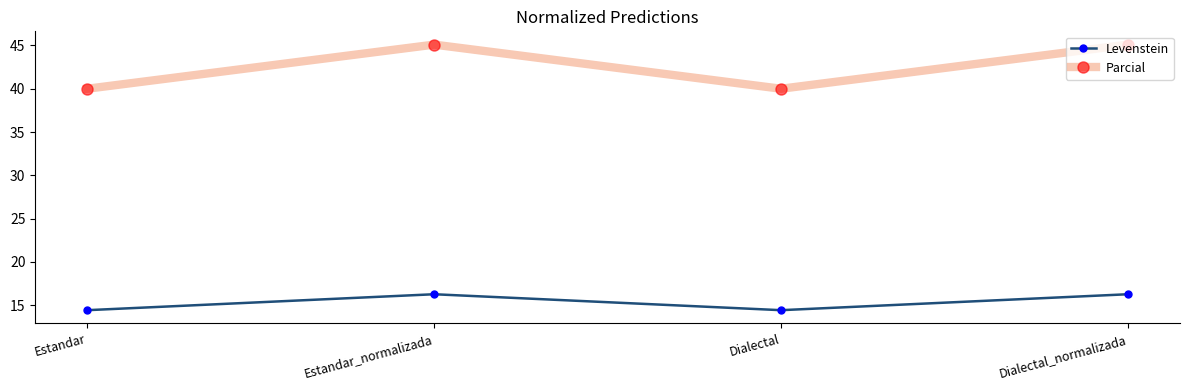

What is the label of the 4th point from the right?

Estandar